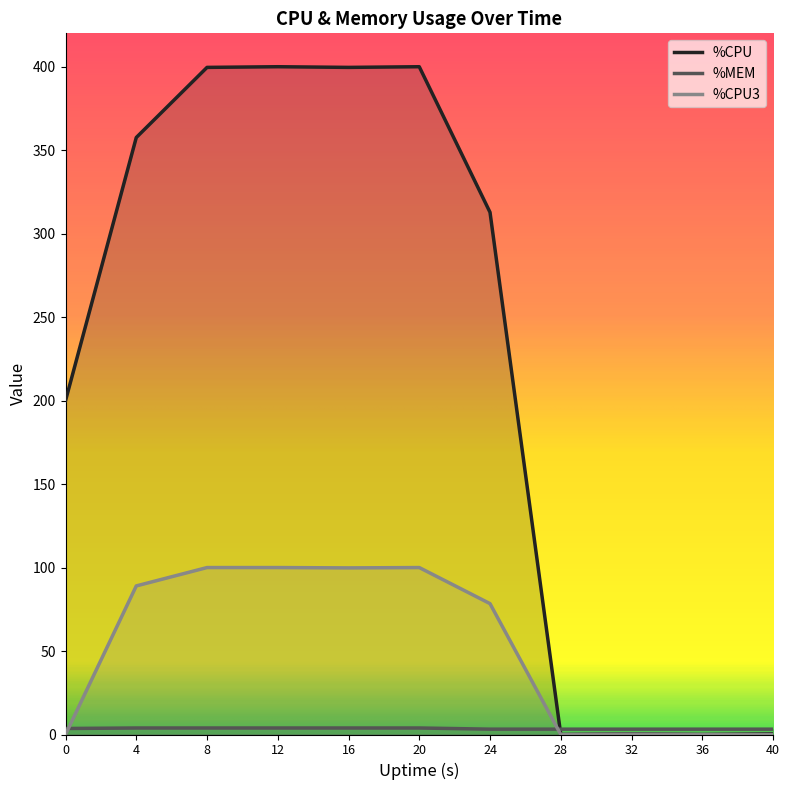

True or false: %MEM has a value of 1.9 at 4.

False